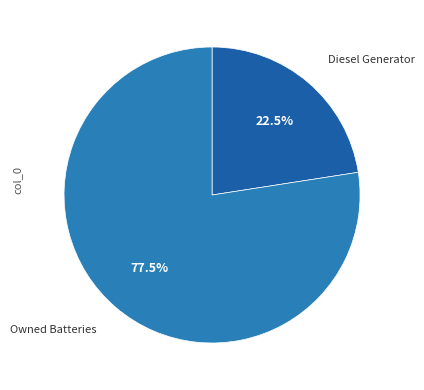

Which has a higher value, Owned Batteries or Diesel Generator?

Owned Batteries